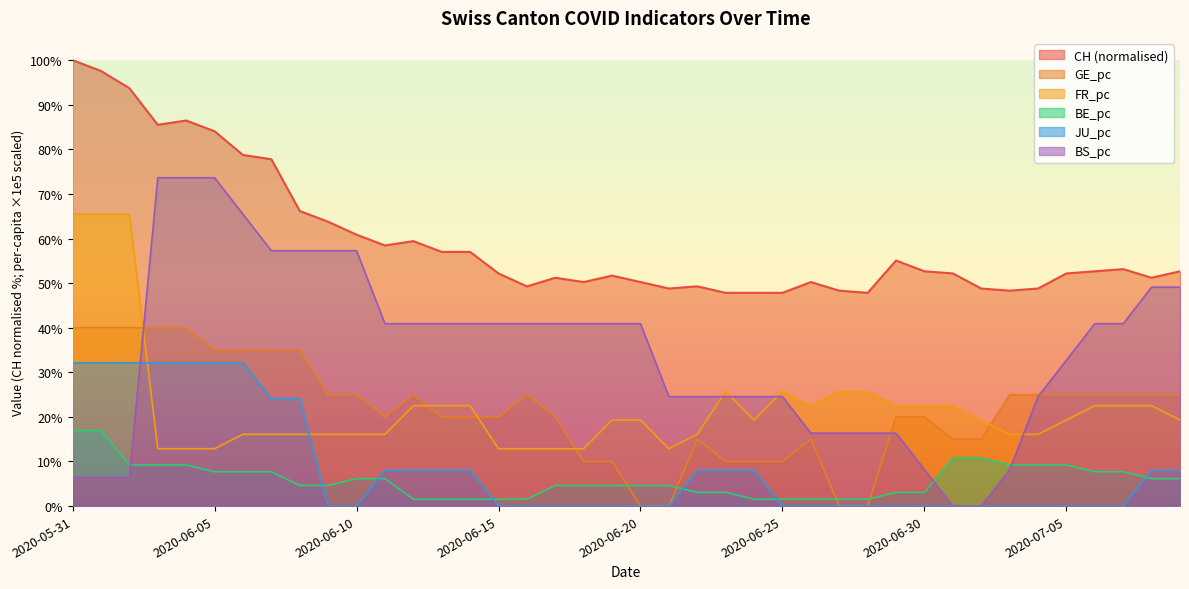

Which series has the largest range (max minus min)?

BS_pc